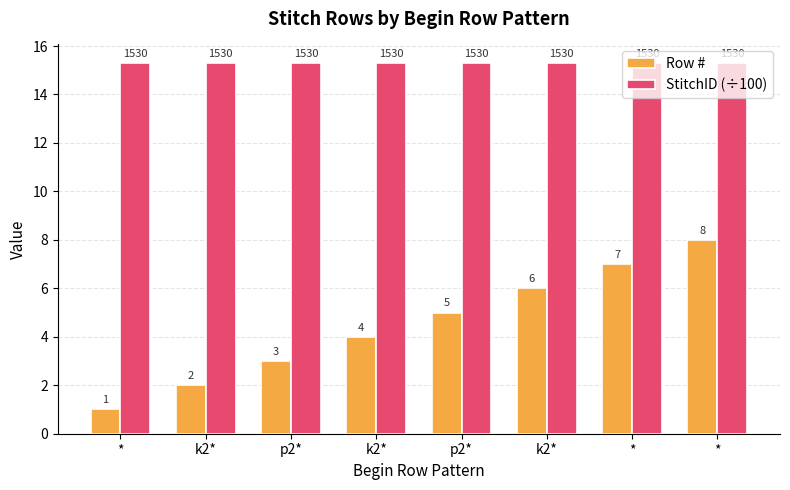

Rank the series by their average value, from lowest to highest.

Row #, StitchID (÷100)